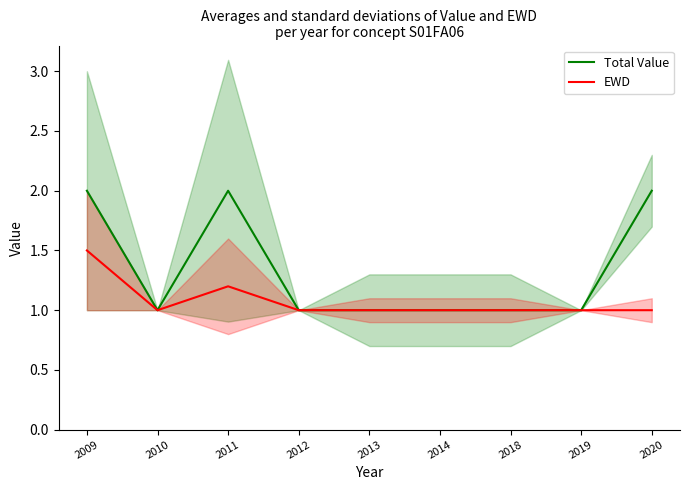

Count the Total Value values in the range 1 to 2.

9